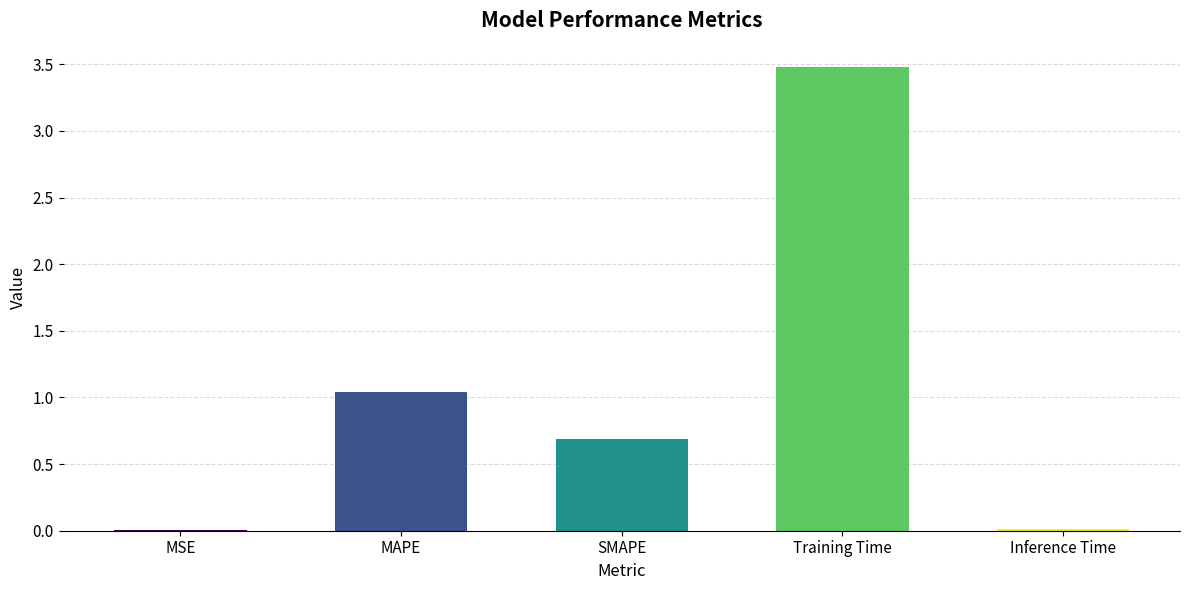

The value at SMAPE is 0.7. True or false?

True